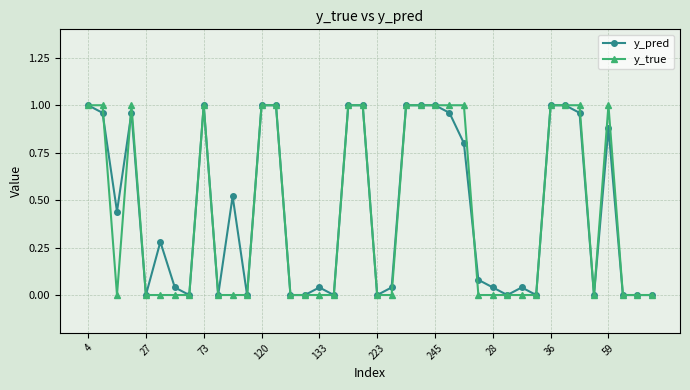

True or false: y_true has more than 0 interior local peaks.

True